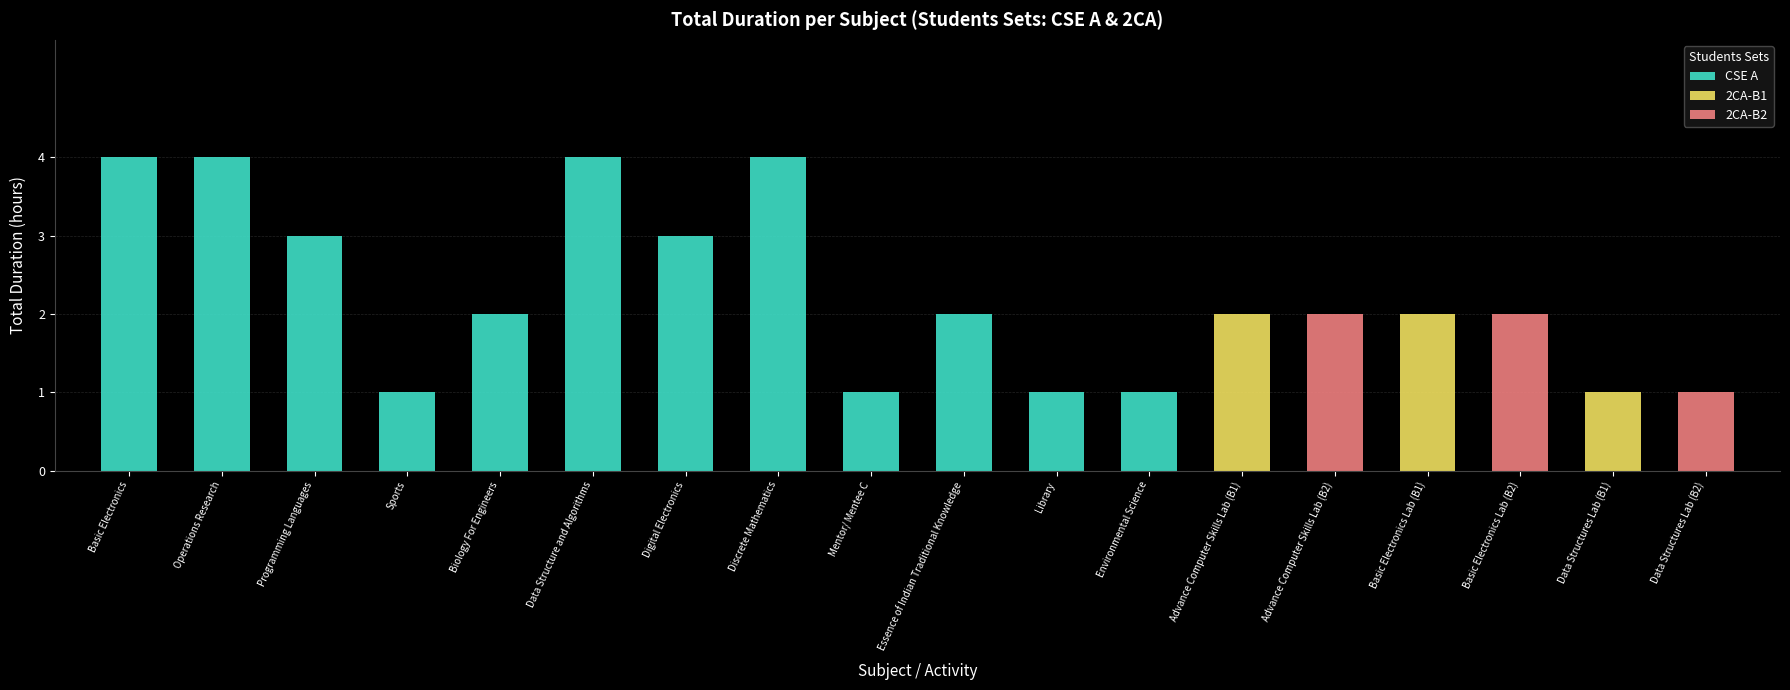

What is the minimum value shown in the chart?

1